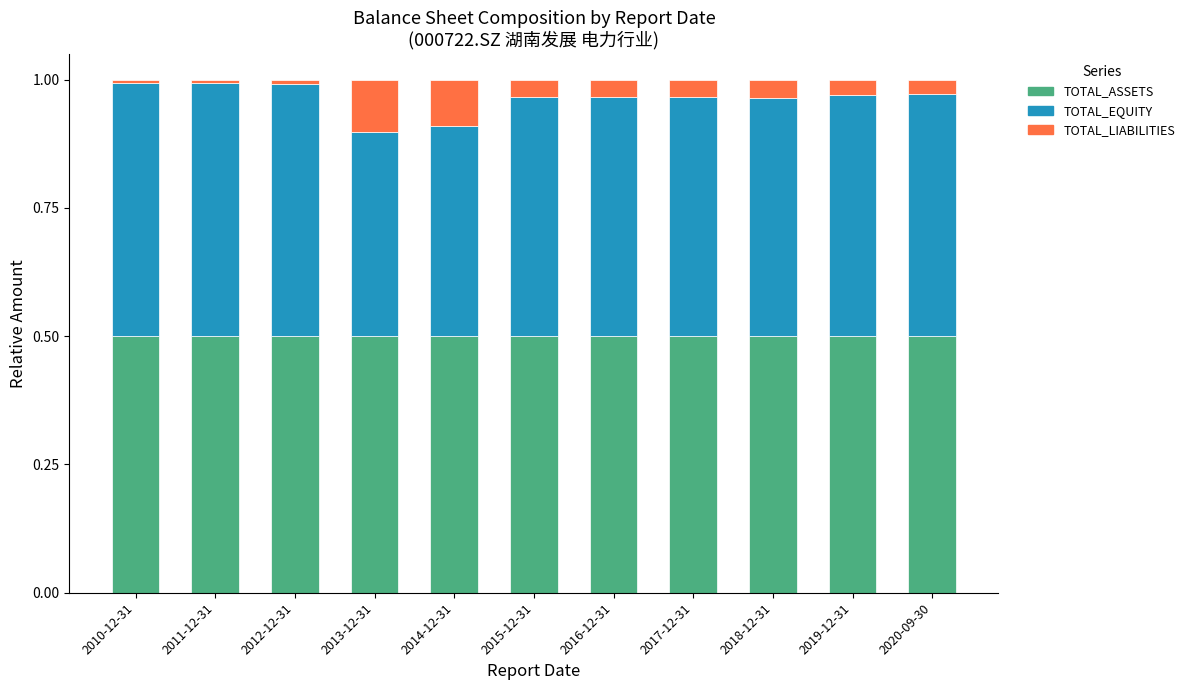

What is the sum of all TOTAL_ASSETS values?

5.5